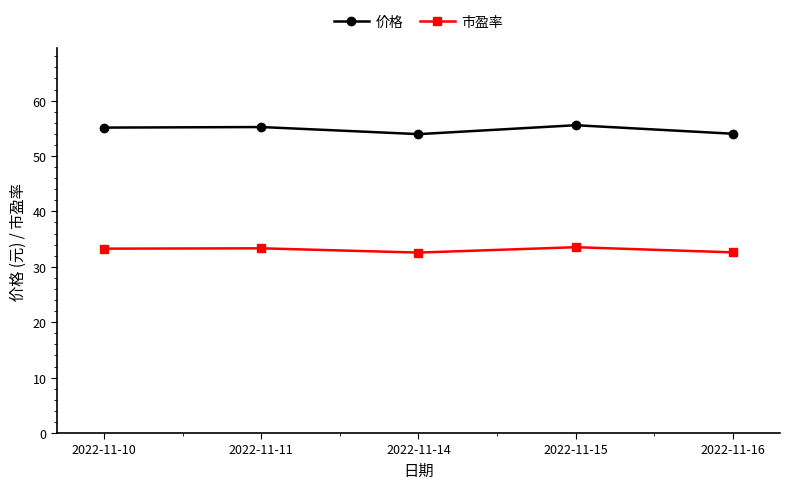

List the series in order of their overall mean, highest first.

价格, 市盈率